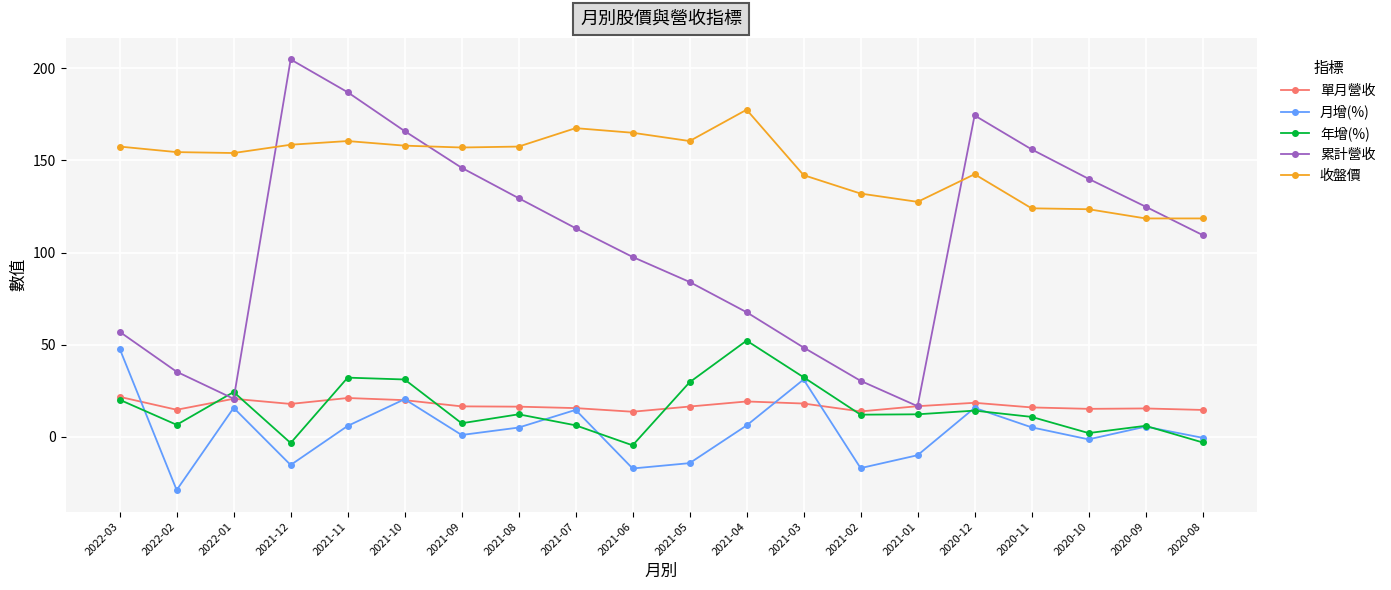

Where is 年增(%) nearest to the value 23?

2022-01